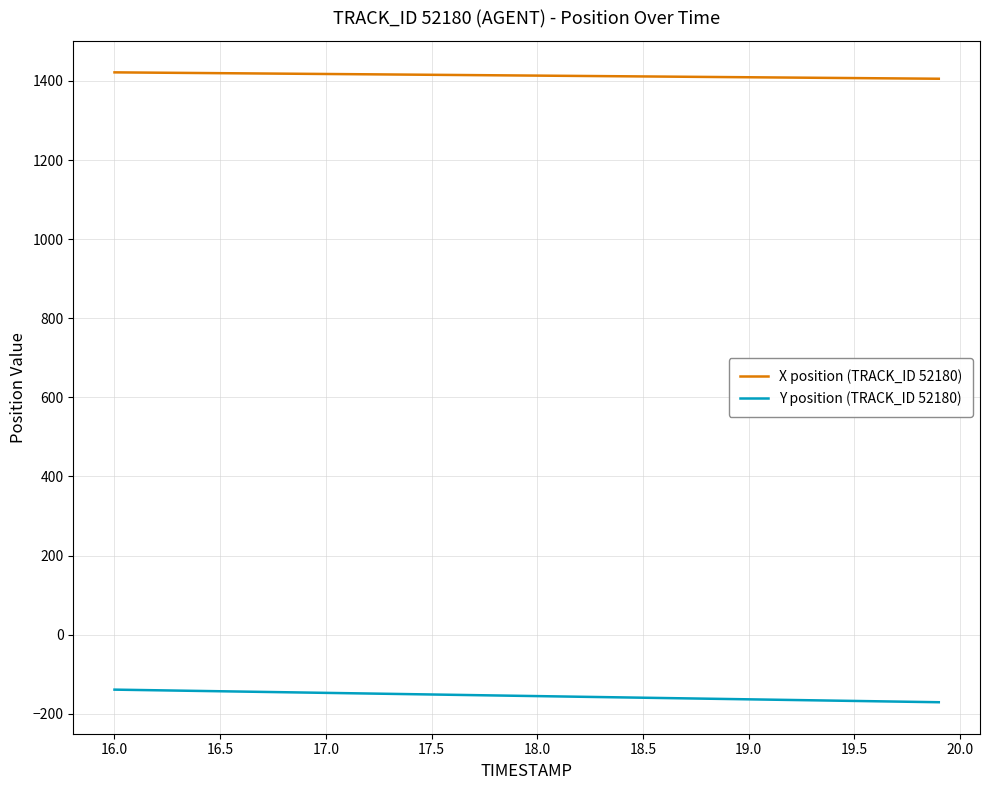

What is the highest value of the X position (TRACK_ID 52180) series?

1421.7